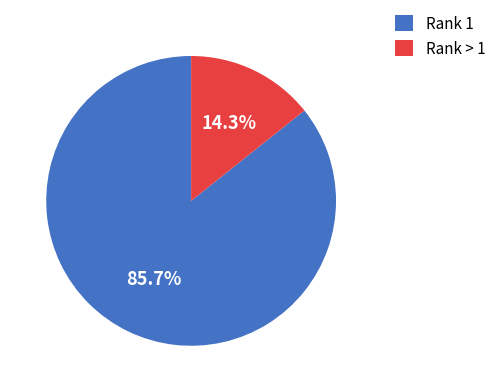

Between Rank 1 and Rank > 1, which is larger?

Rank 1